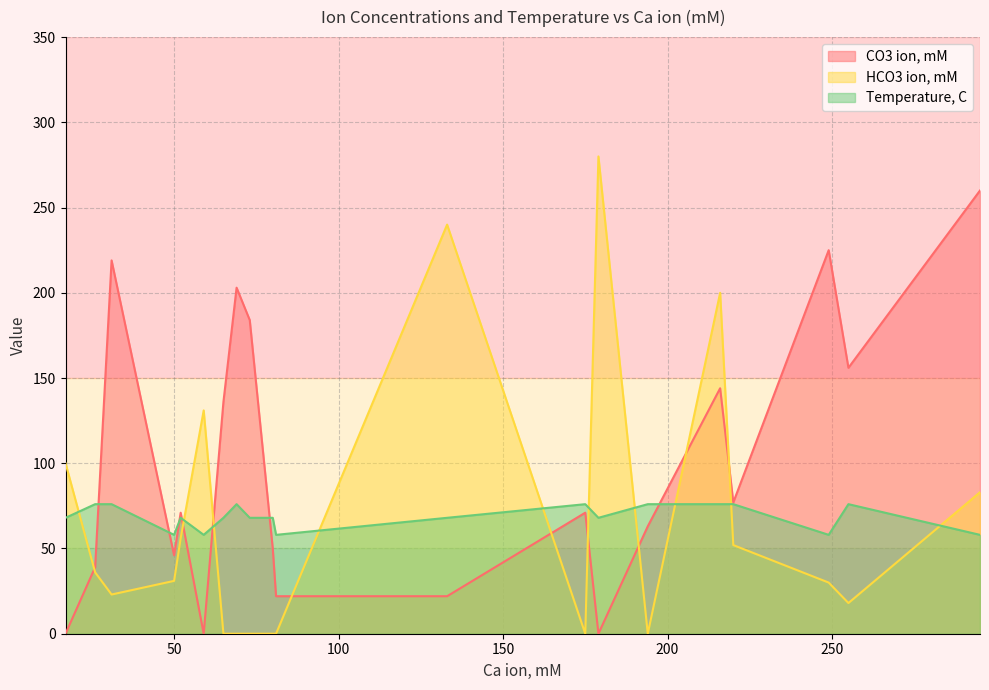

What is the maximum value shown in the chart?

280